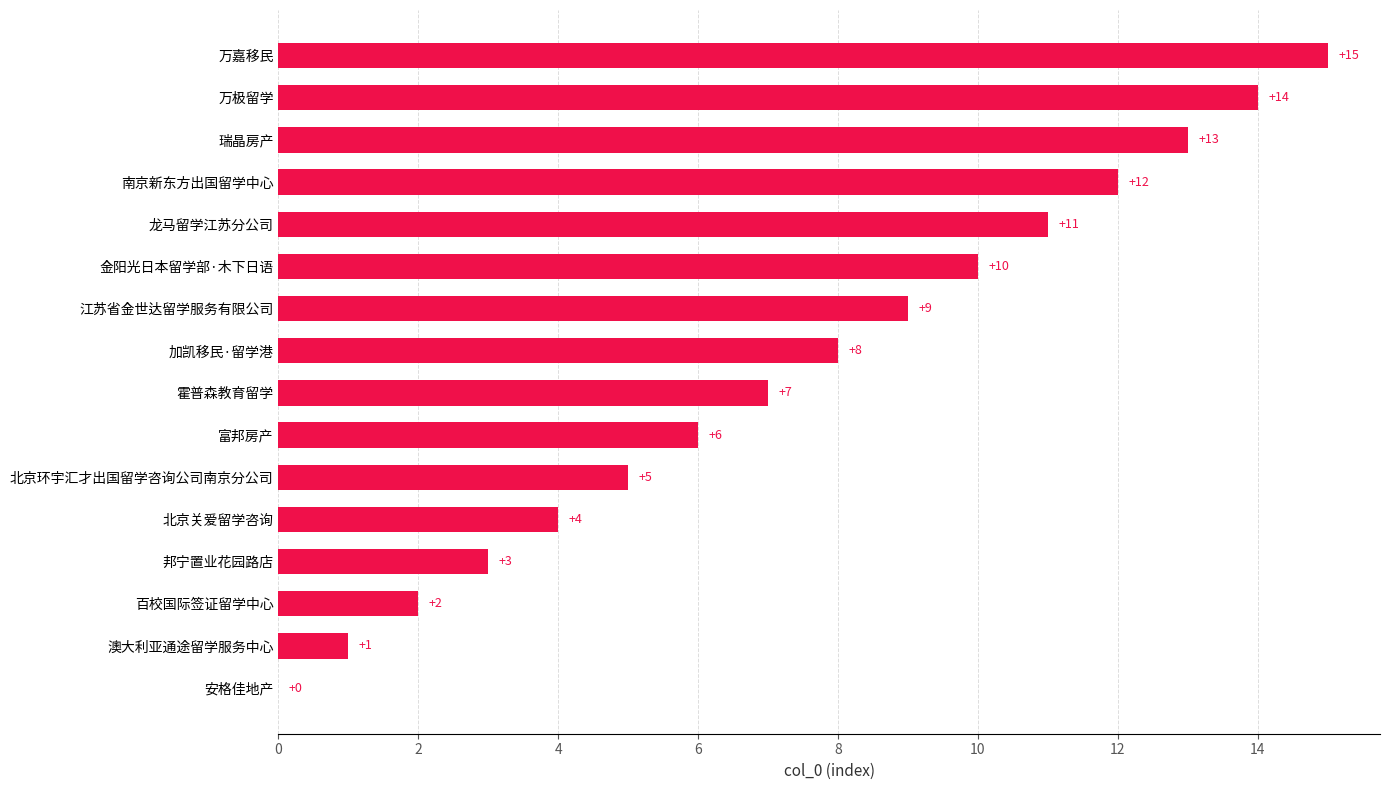

What is the maximum value shown in the chart?

15